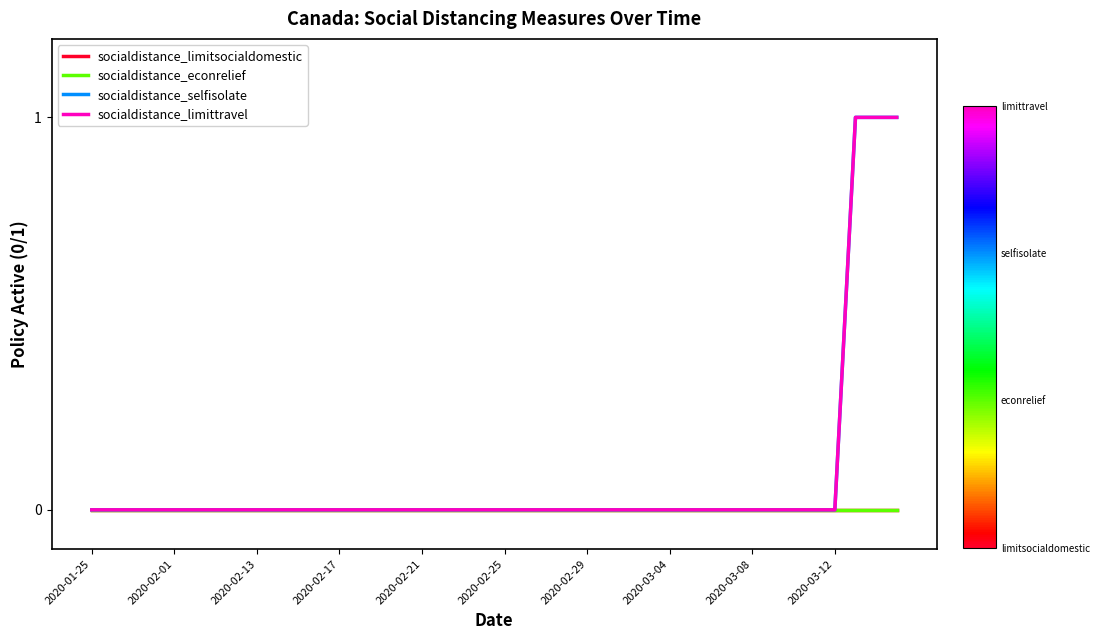

Does the chart have visible grid lines?

No